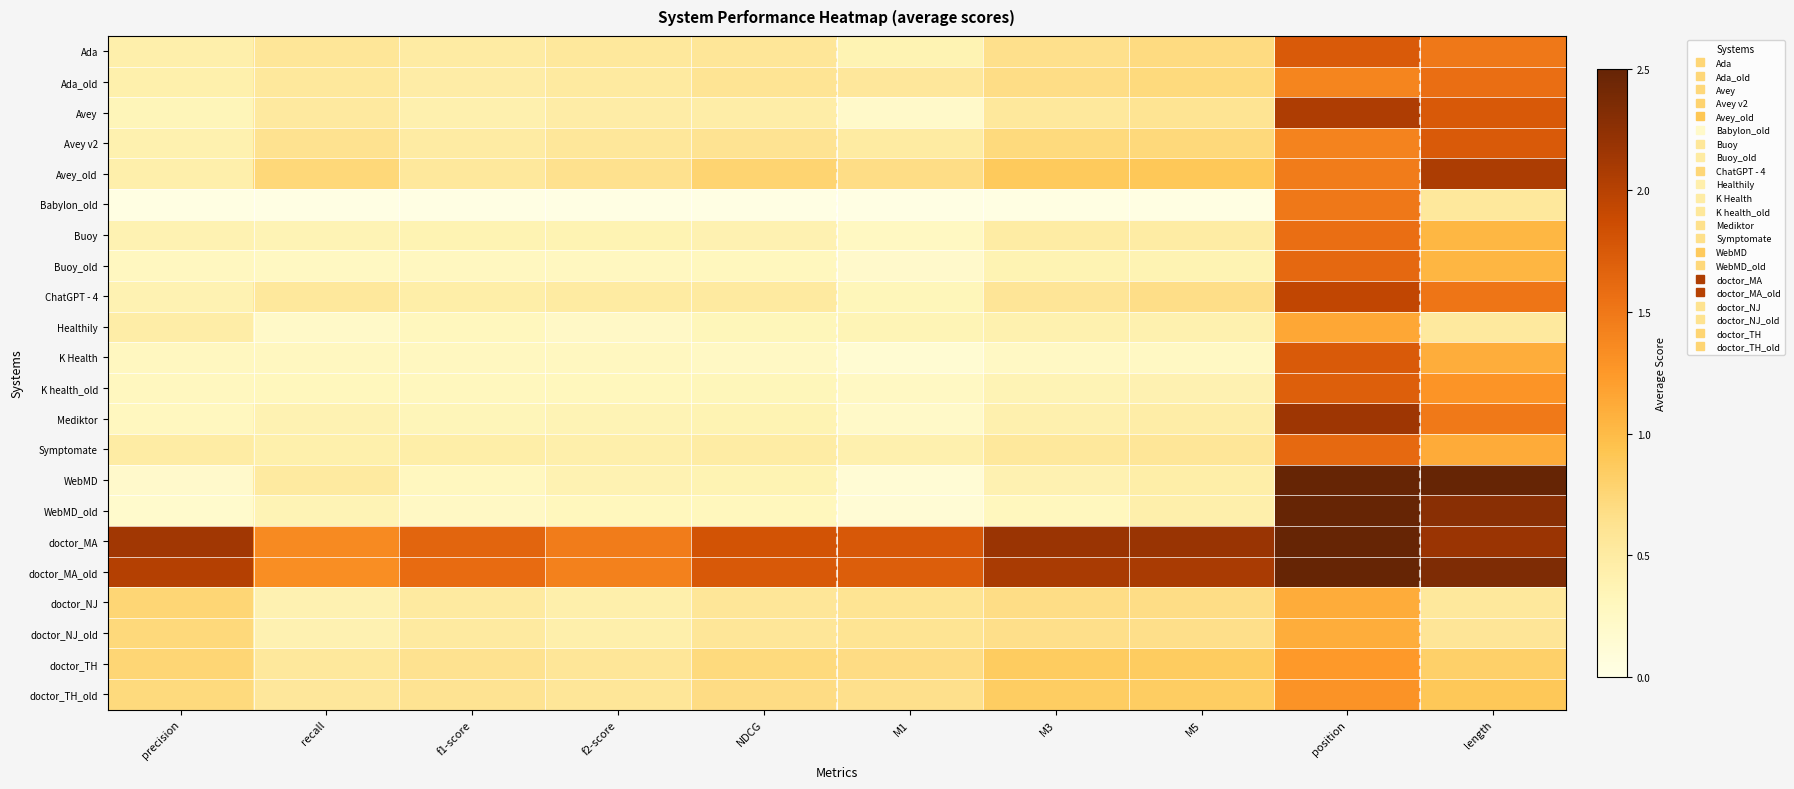

How many data points does each series have?

10